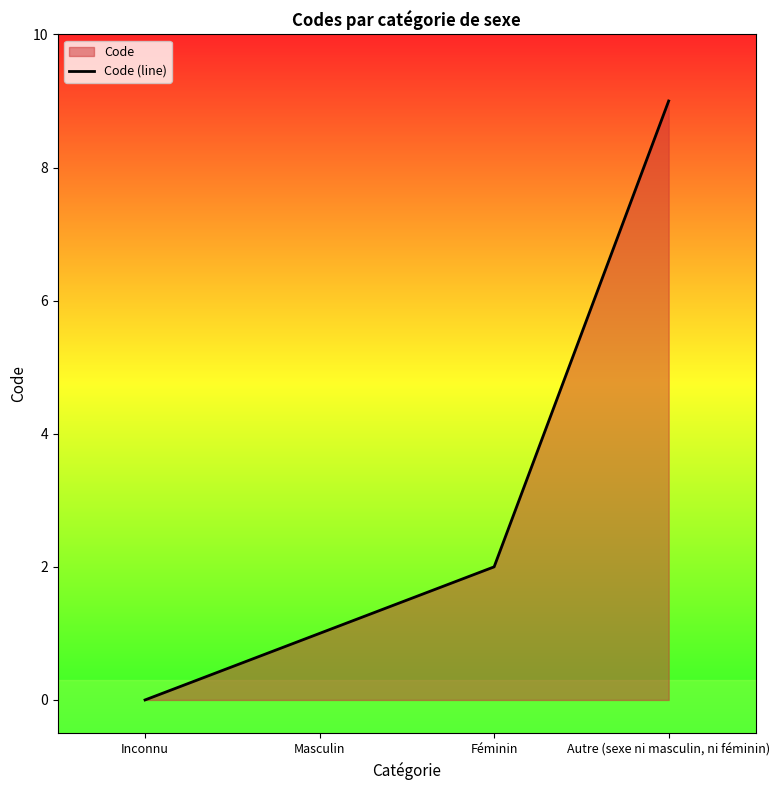

What is the greatest value displayed?

9